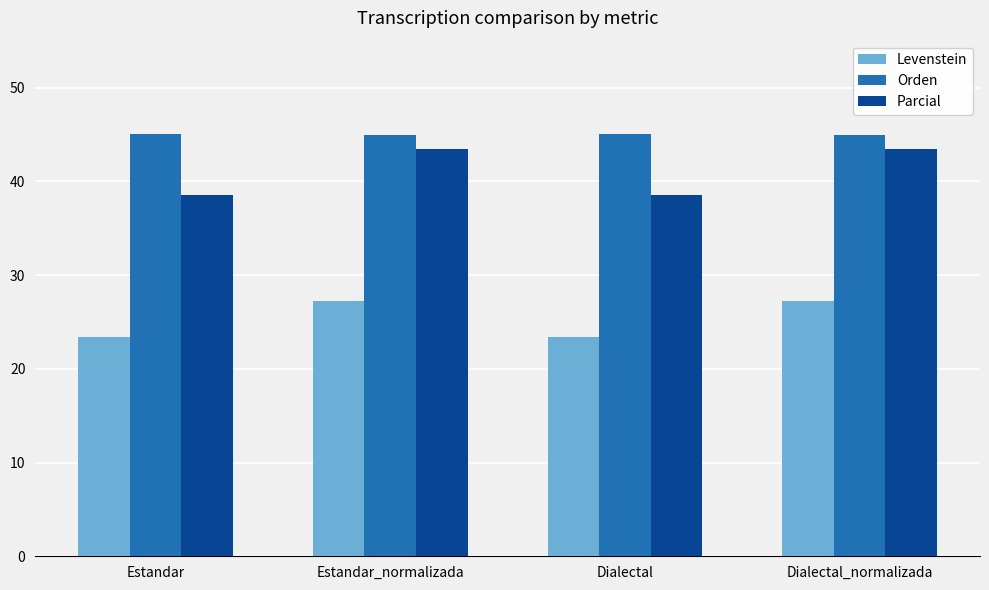

What is the spread (max minus min) of values at Dialectal_normalizada?

17.7